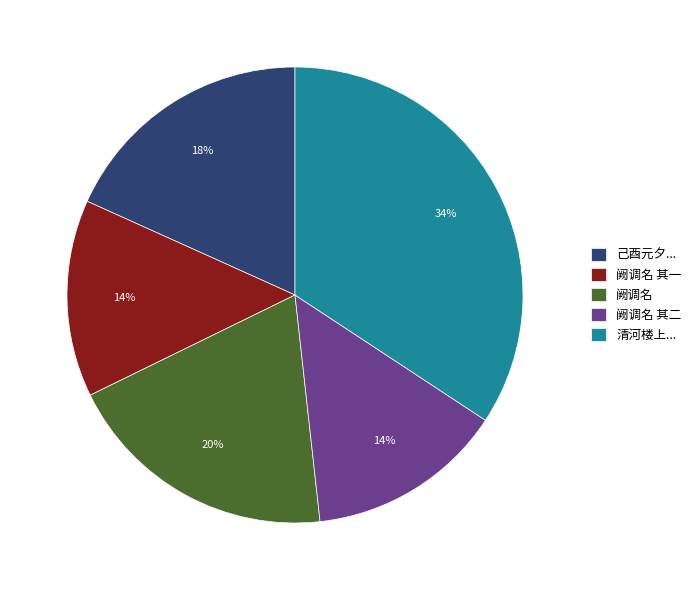

Is there any slice that represents more than half of the pie?

No